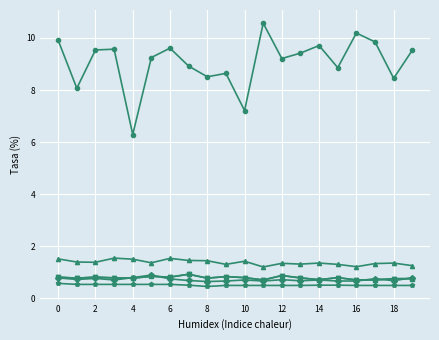

Is this an area chart (filled region under the line)?

No